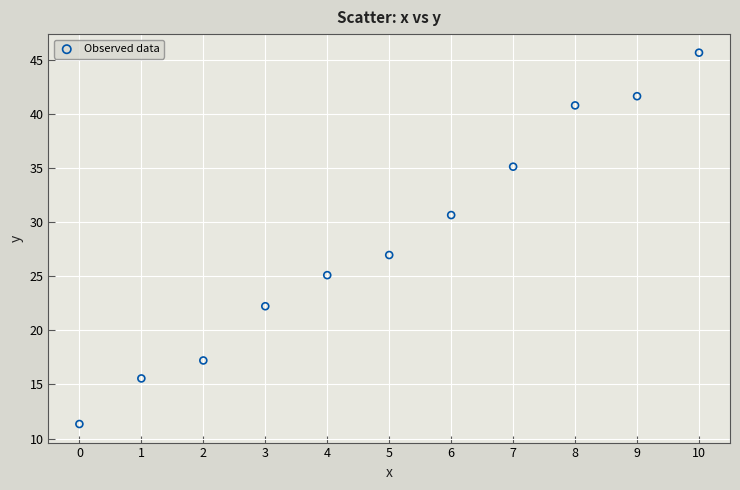

What is the average Y value?

28.4